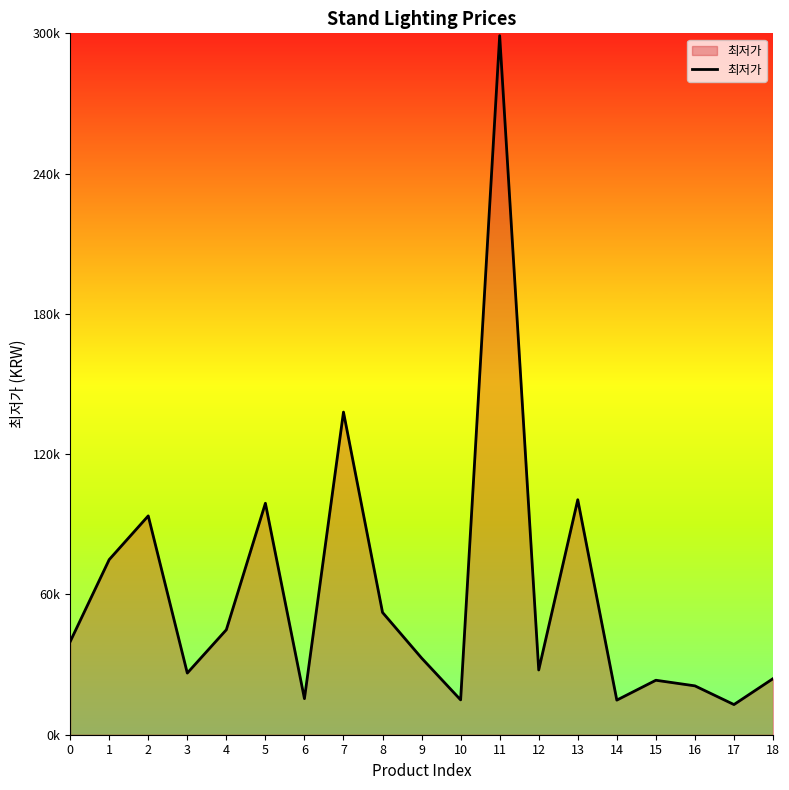

What is the difference between the maximum and minimum values?

286100